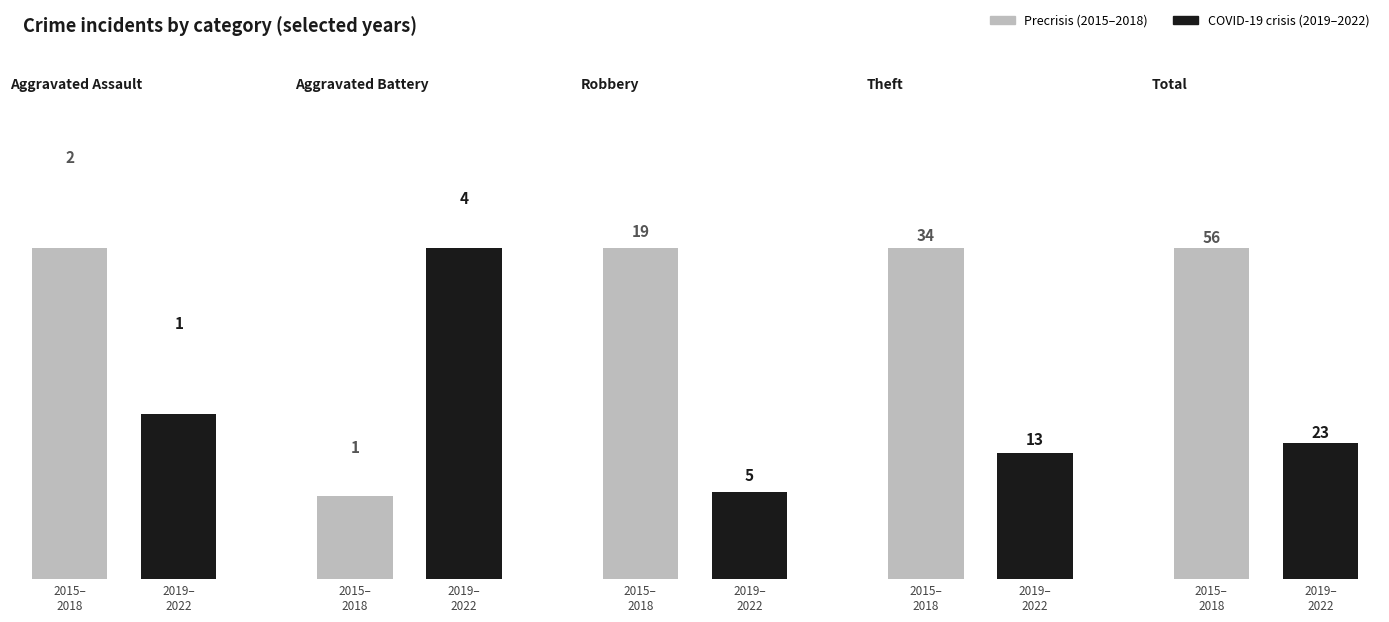

At which category does the chart reach its minimum across all series?

Aggravated Battery